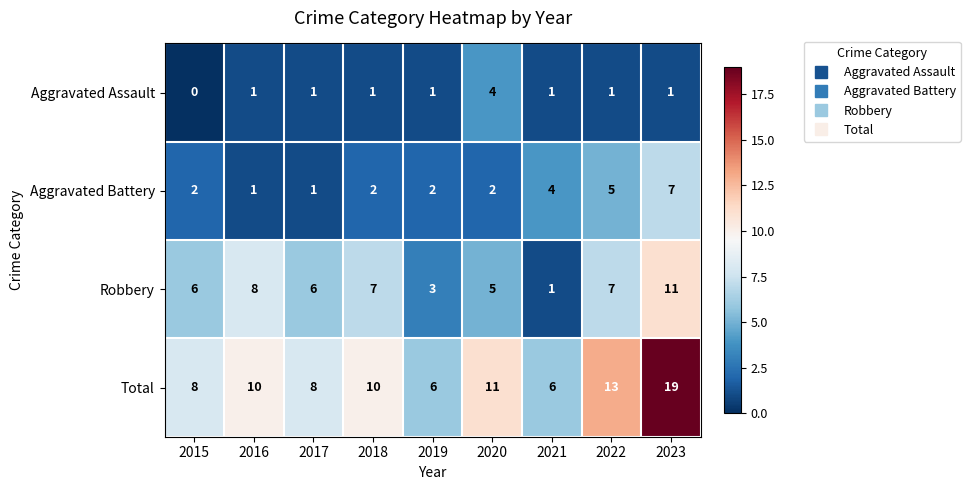

Which series has the largest range (max minus min)?

Total